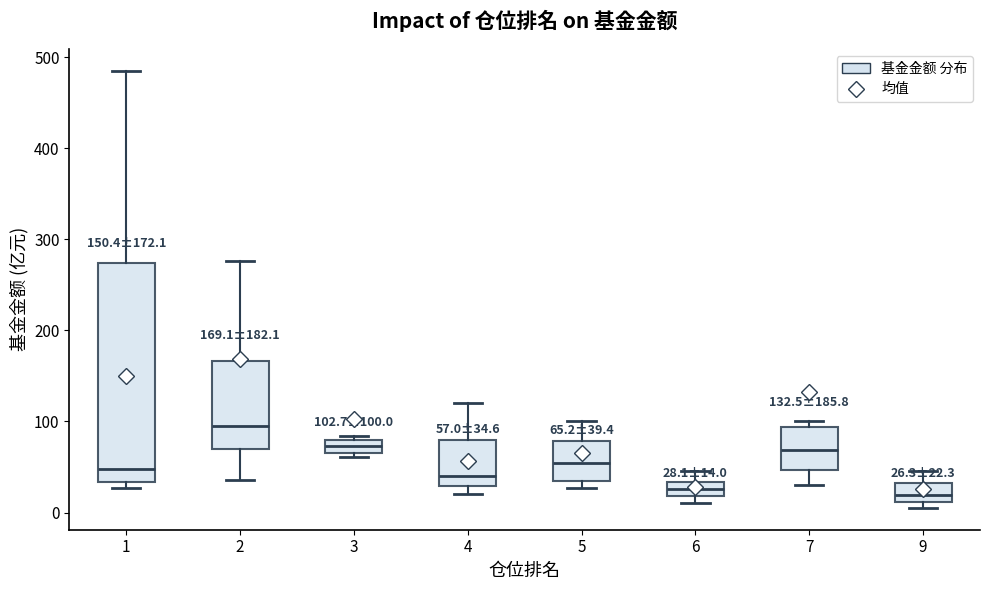

Which box has the highest median line?

2